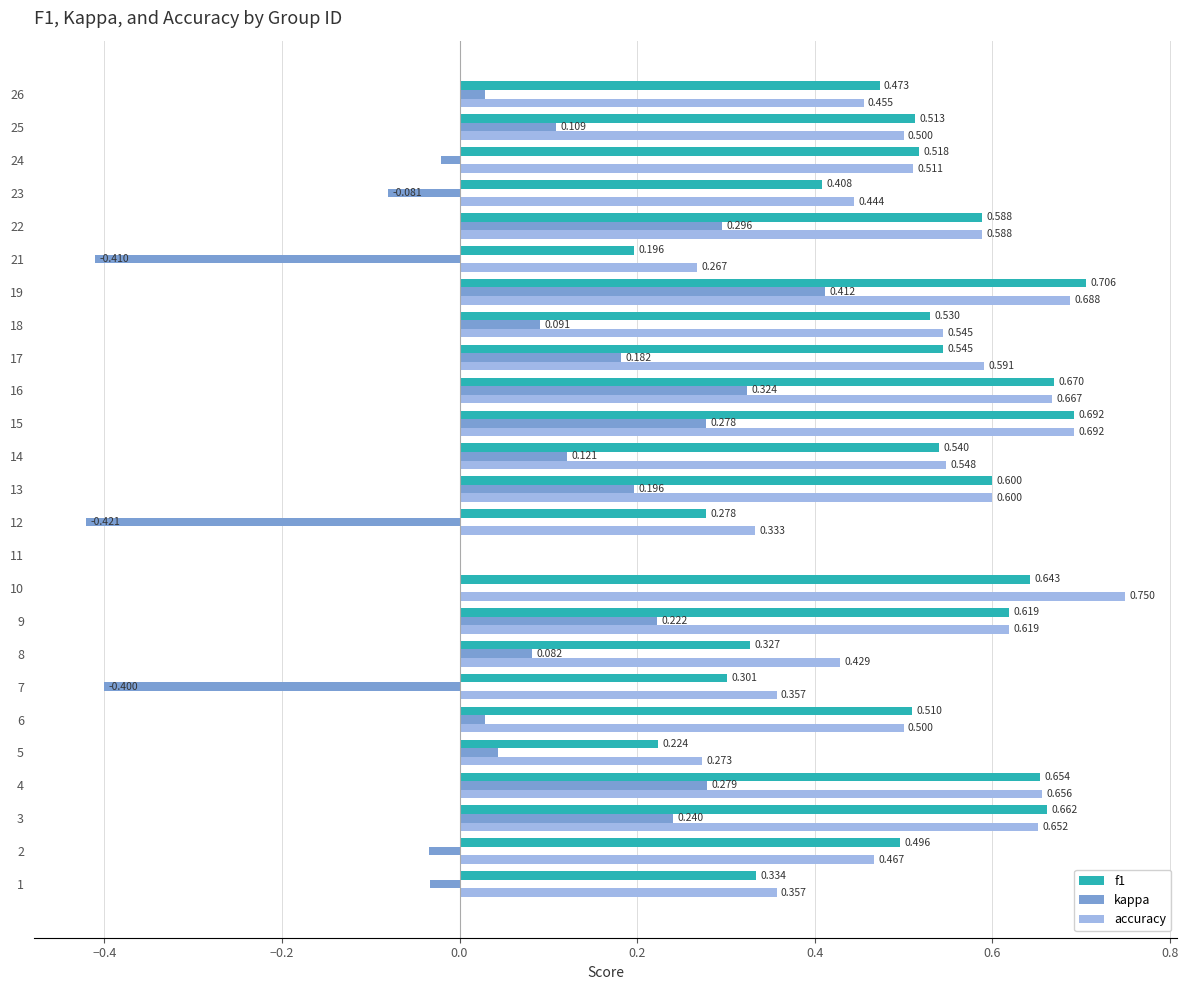

What is the sum of the f1 values at 15 and 24?

1.2